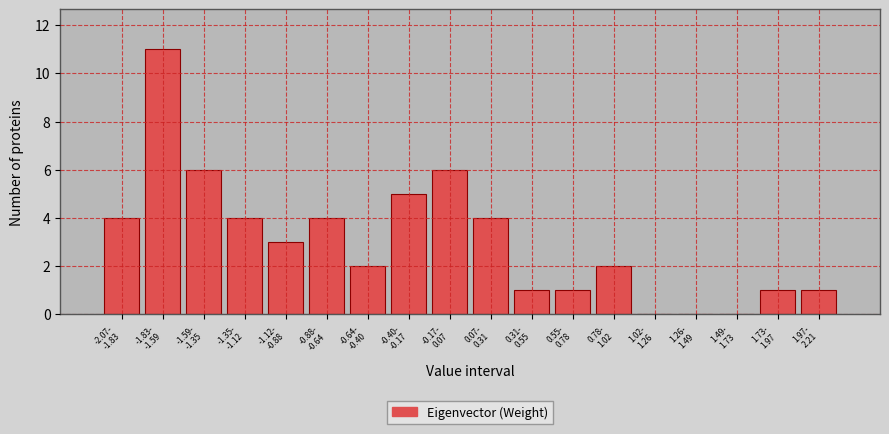

What is the sum of all values?

55